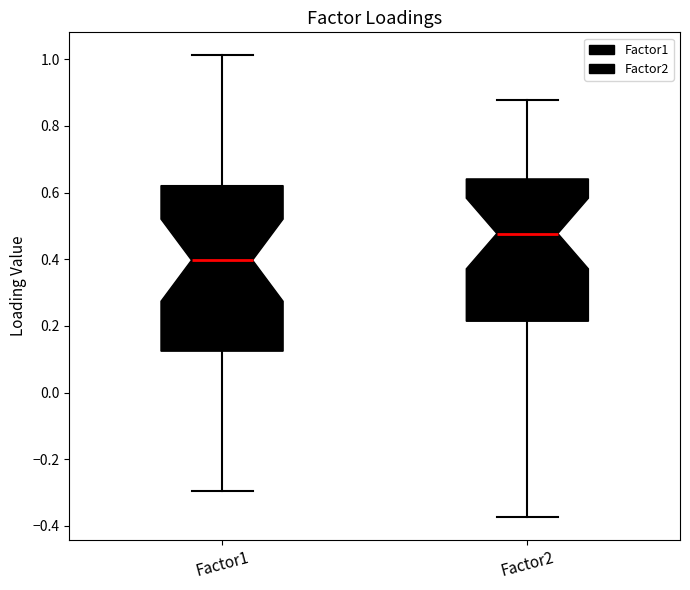

Reading left to right, transcribe this box plot: for each box, give where its median line is, the range the box spans, and where its two whiskers end, as read against the y-axis. The values are not printed on the chart, so give them approximately, as read against the axis.

Factor1: median 0.40, box 0.12 to 0.62, whiskers -0.30 to 1.02
Factor2: median 0.48, box 0.22 to 0.64, whiskers -0.38 to 0.88